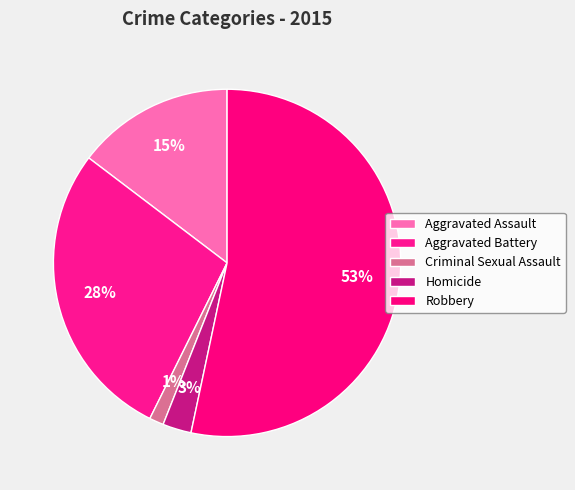

Count the number of slices in the pie.

5